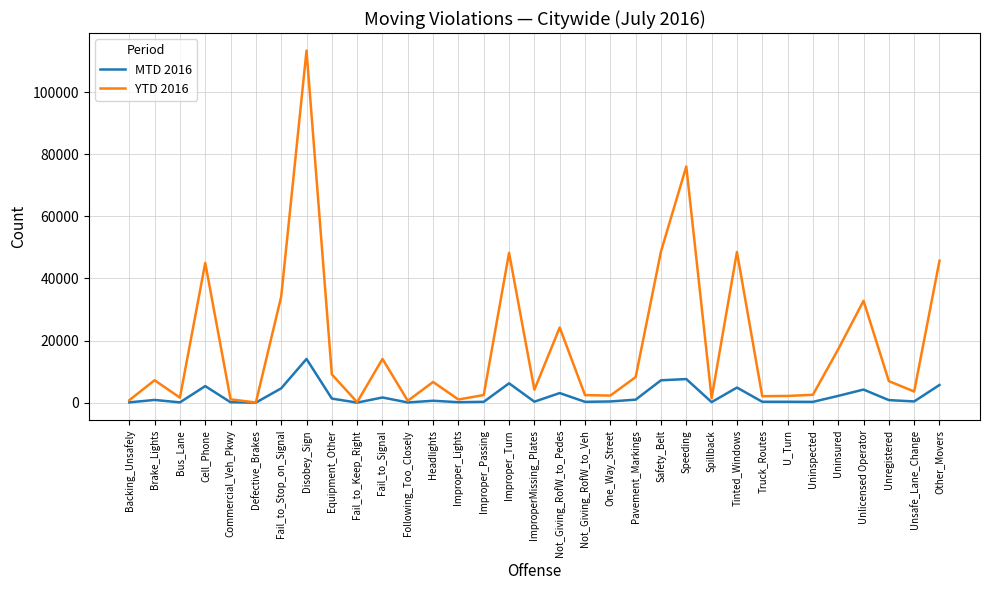

The YTD 2016 series shows 32813 at Unlicensed Operator. True or false?

True